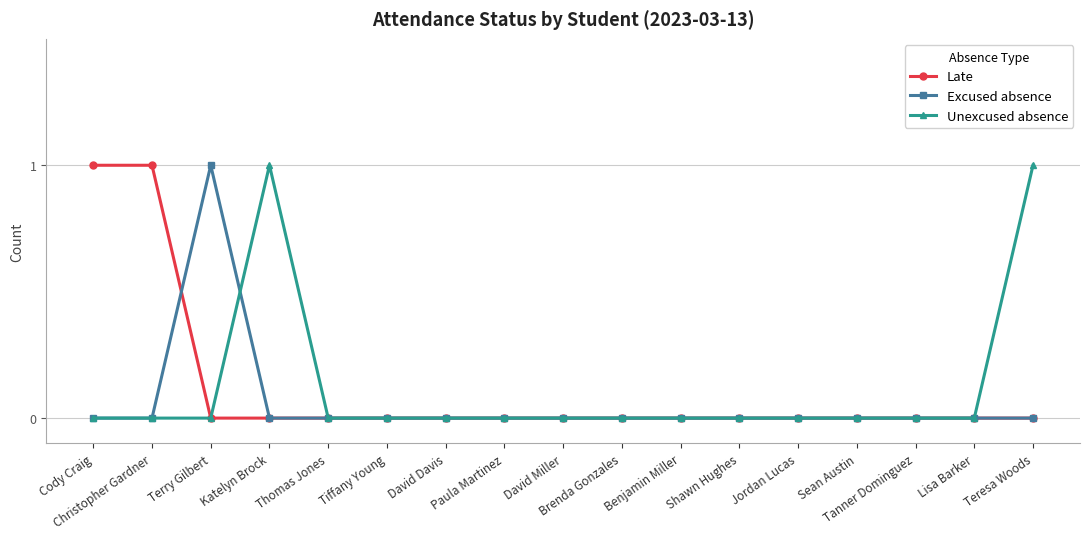

At which category does Excused absence reach its first local peak?

Terry Gilbert